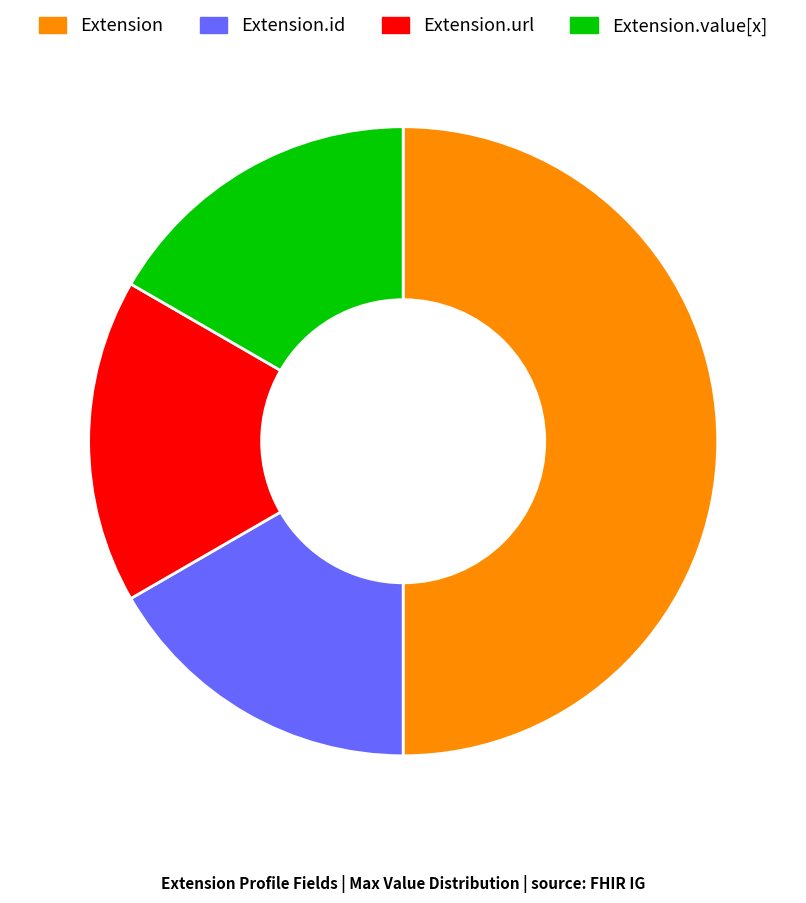

Is it true that Extension.url is 23% of the pie?

False